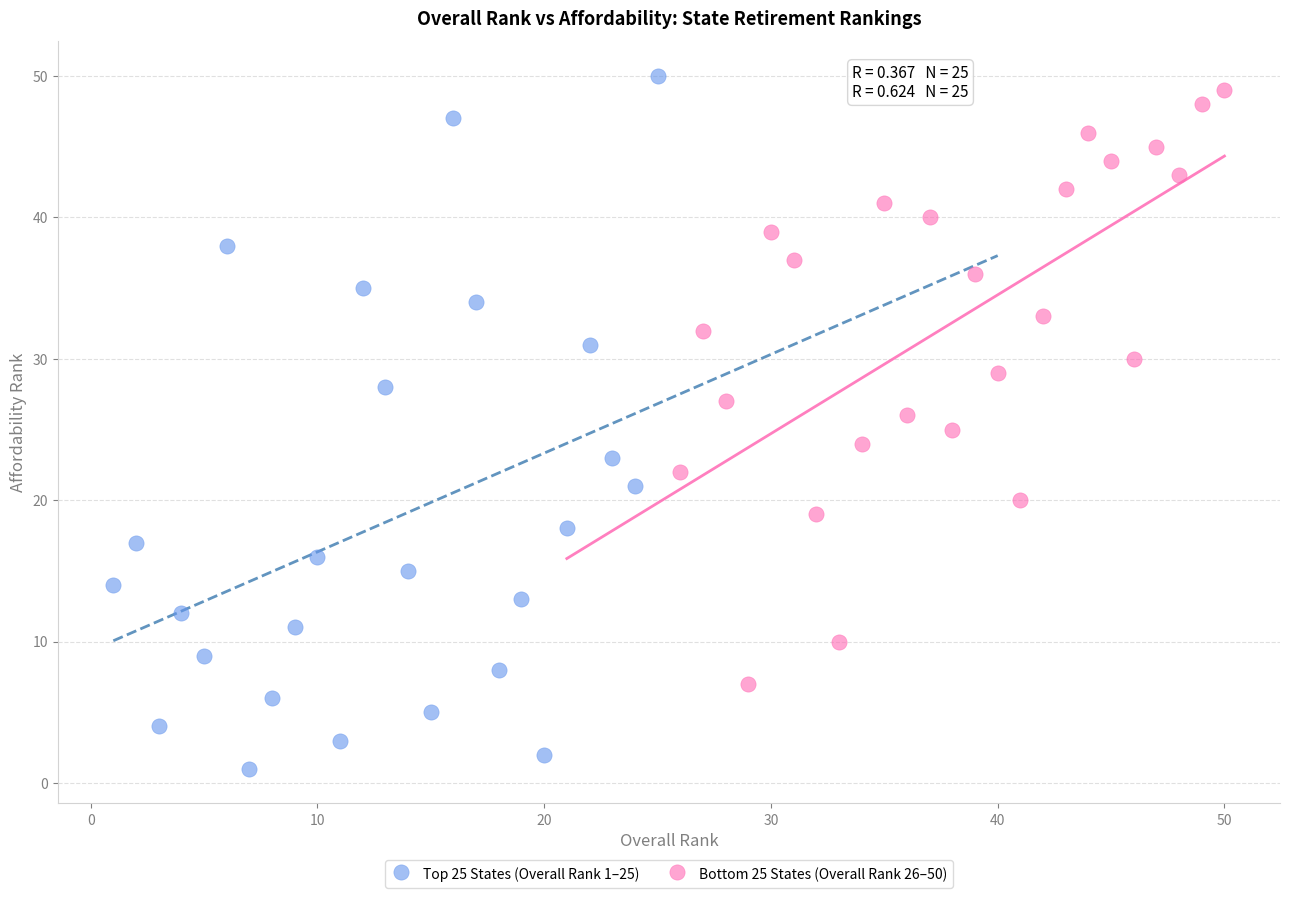

Which series has the widest spread of Y values?

Top 25 States (Overall Rank 1–25)